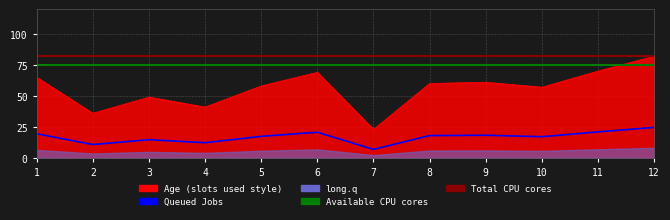

The chart shows a value of 24.6 at 12. True or false?

True